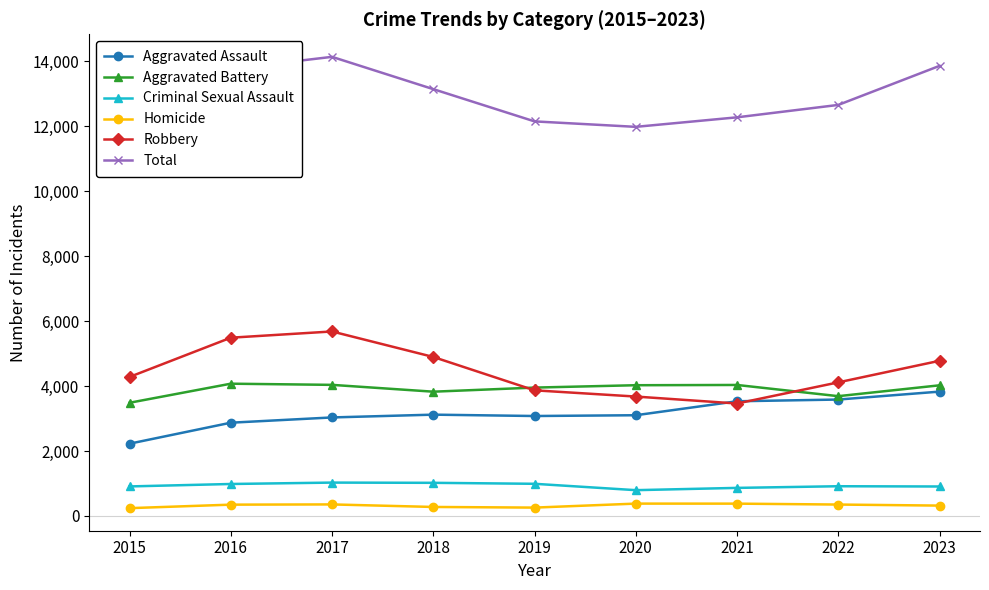

What is the minimum value for Homicide?

241